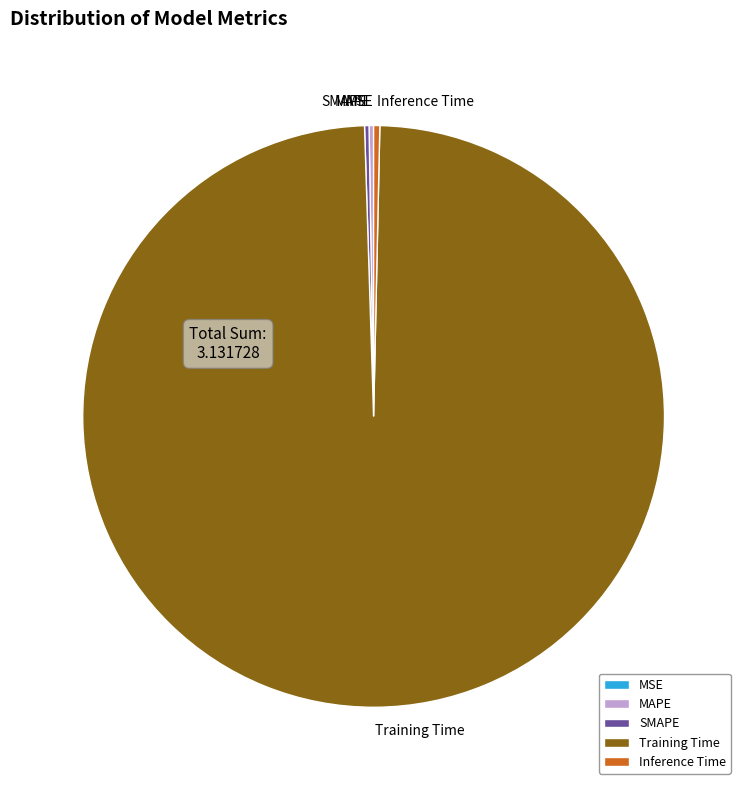

Which category has the biggest portion of the pie?

Training Time